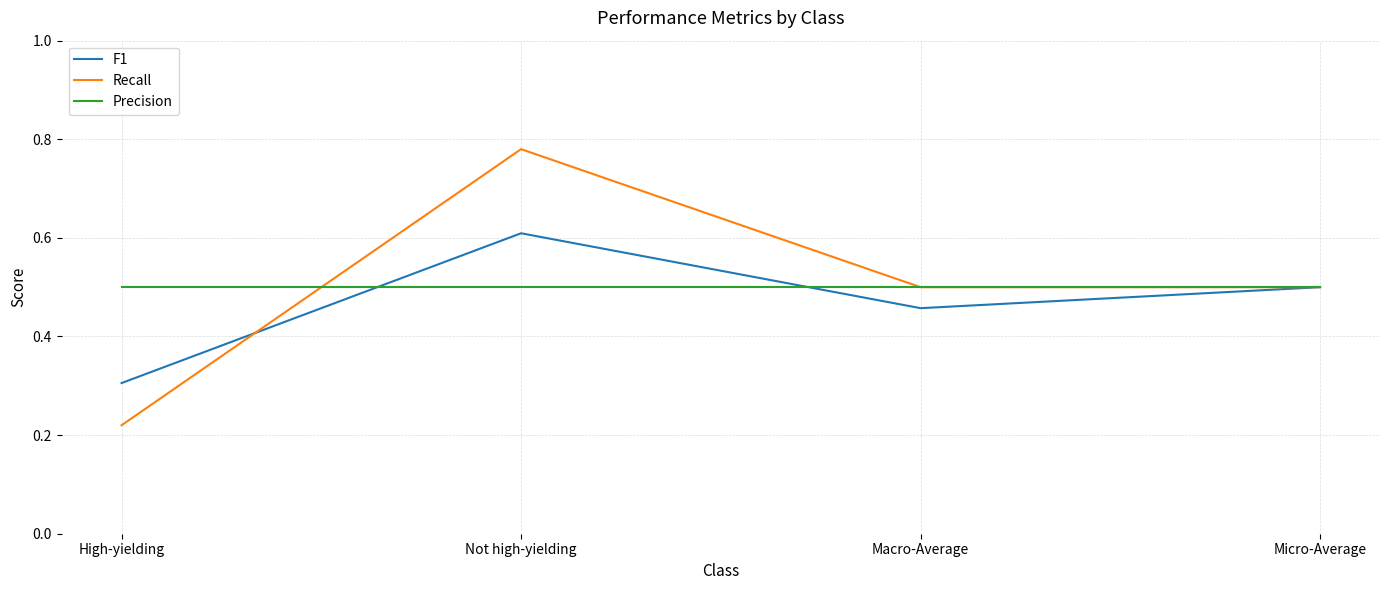

What position from the left is High-yielding?

1